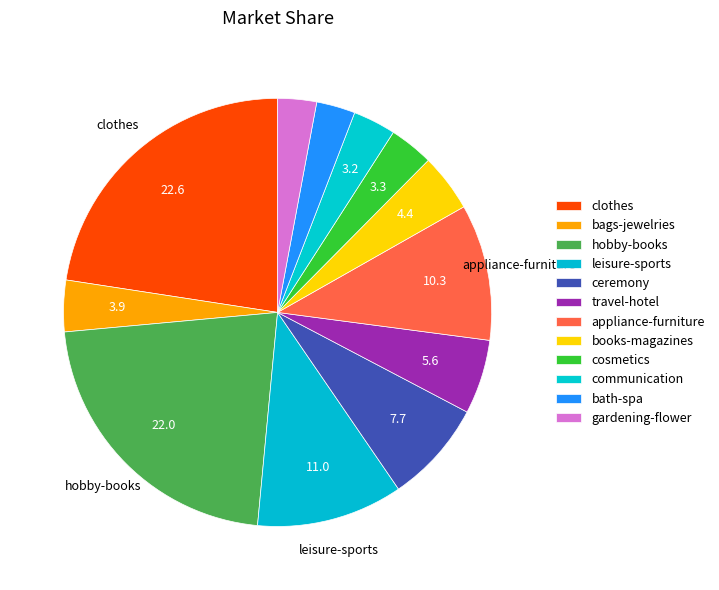

How many segments does this pie chart have?

12